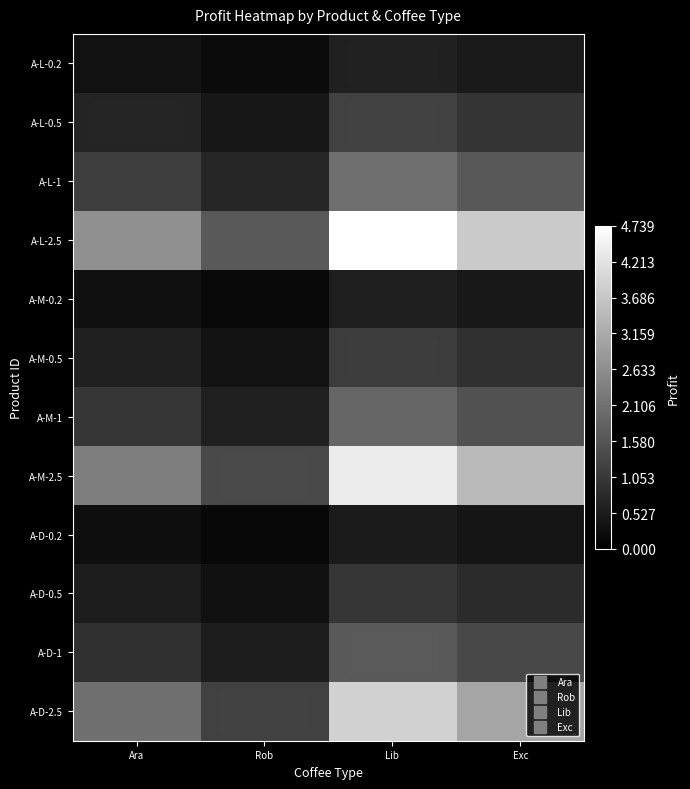

Which series has the largest range (max minus min)?

A-L-2.5